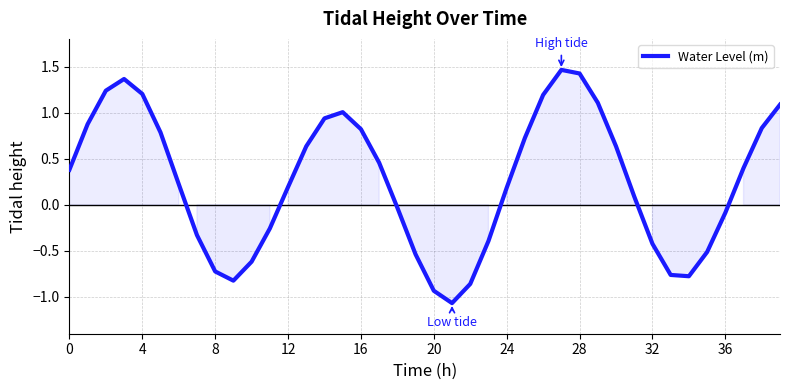

What is the difference between the maximum and minimum values?

2.5